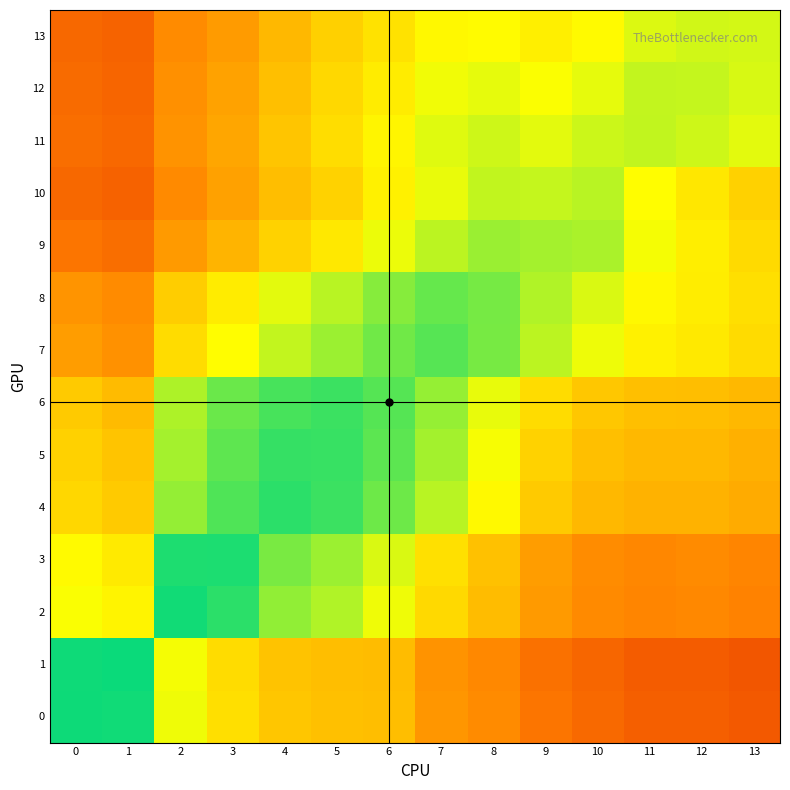

Rank the series at 13 from highest to lowest value.

13, 12, 11, 8, 7, 9, 10, 6, 5, 4, 3, 2, 0, 1